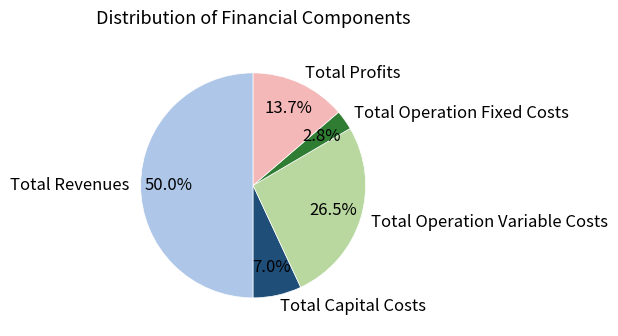

To the nearest percent, what is the average slice percentage?

20%